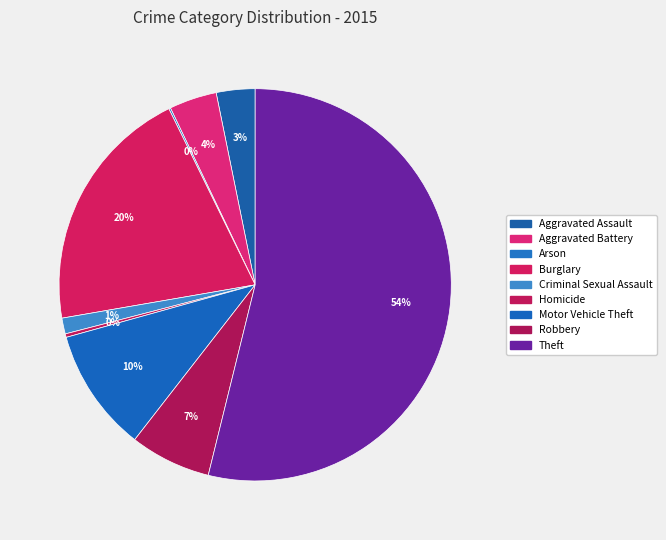

To the nearest percent, what portion does Motor Vehicle Theft represent?

10%